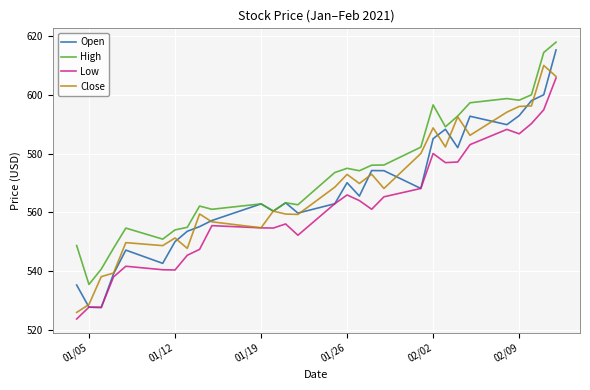

What is the greatest value displayed?

617.9